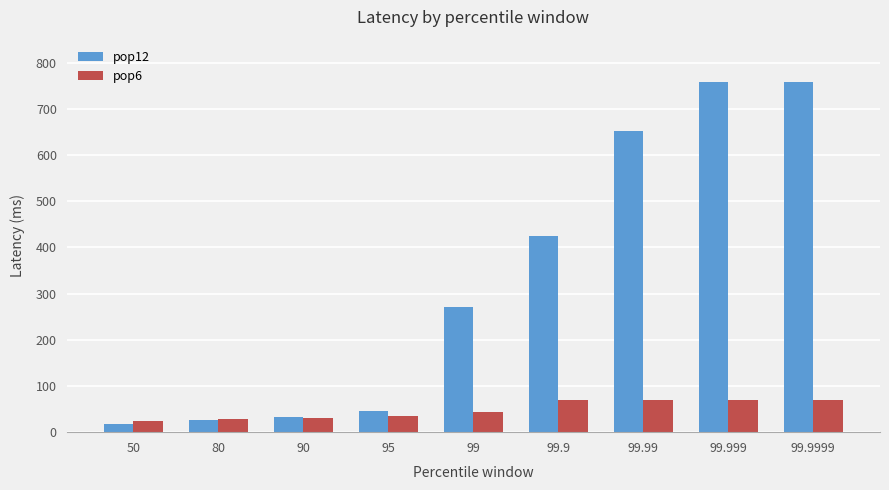

How many groups of bars are there?

9